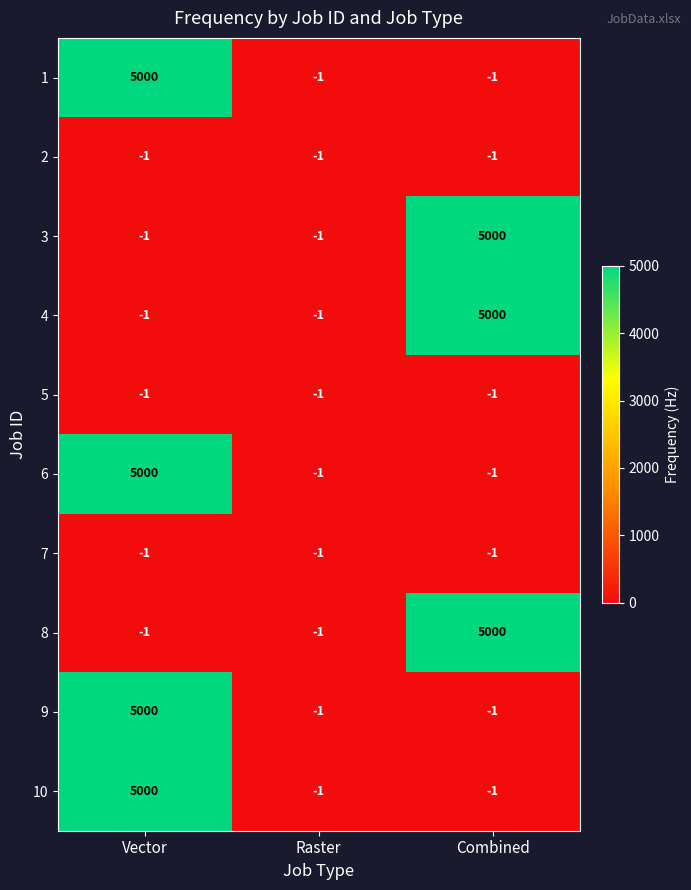

Is it true that 1 equals 2274 at Vector?

False